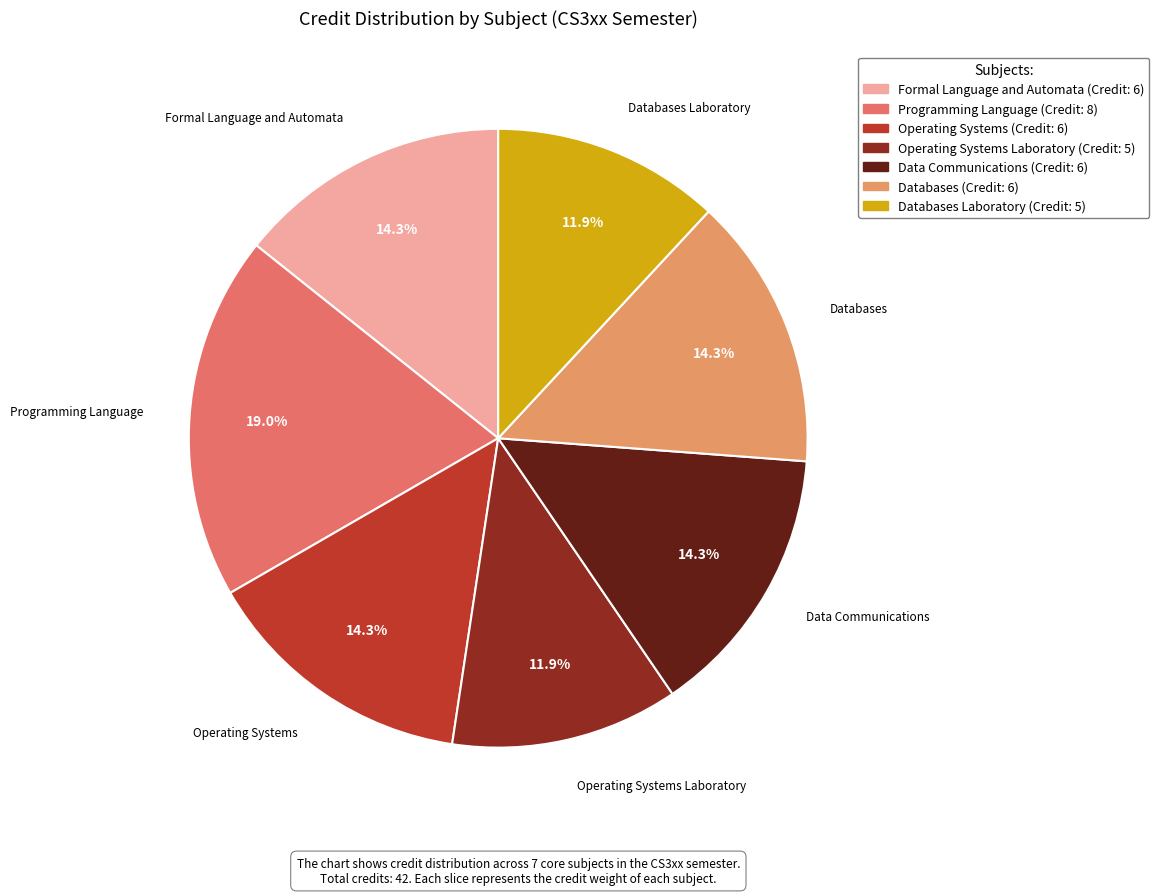

Combined, do Data Communications and Operating Systems account for over 50%?

No